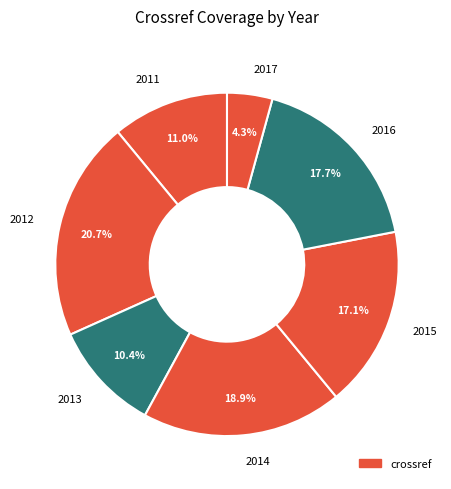

Count the number of slices in the pie.

7